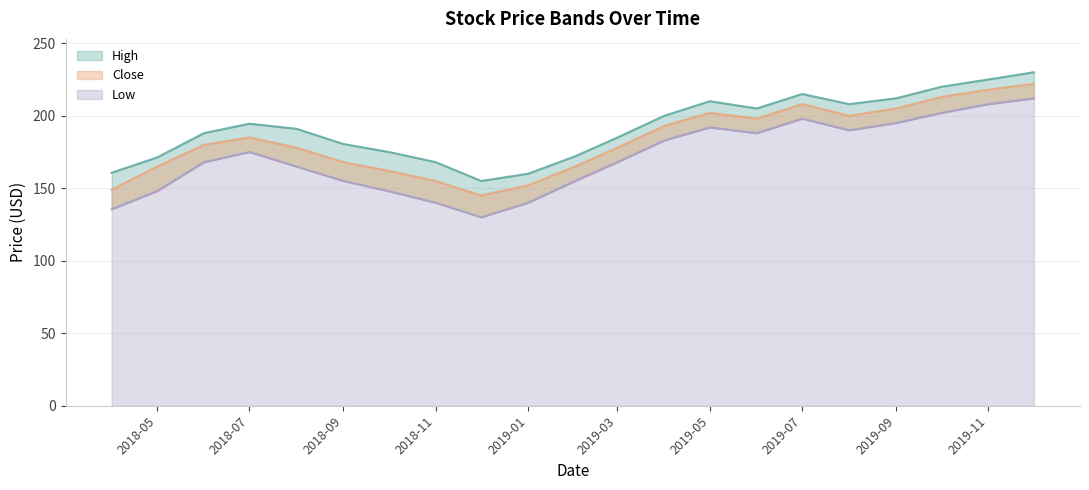

Reading right to left, extract all data points from this chart.

High: 230.0	225.0	220.0	212.0	208.0	215.0	205.0	210.0	200.0	185.0	172.0	160.0	155.0	168.0	175.0	180.5	191.0	194.5	188.0	171.2	160.7
Close: 222.0	218.0	213.0	205.0	200.0	208.0	198.0	202.0	193.0	178.0	165.0	152.0	145.0	155.0	162.0	168.0	178.0	185.0	180.0	164.9	149.0
Low: 212.0	208.0	202.0	195.0	190.0	198.0	188.0	192.0	183.0	168.0	155.0	140.0	130.0	140.0	148.0	155.0	165.0	175.0	168.0	148.1	135.5